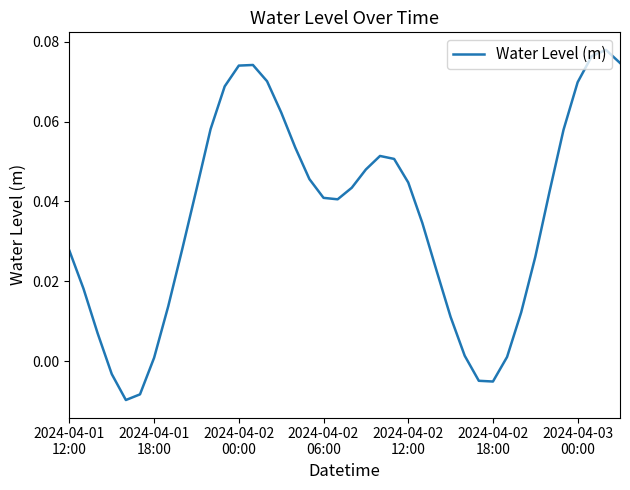

How many lines are shown in the chart?

1